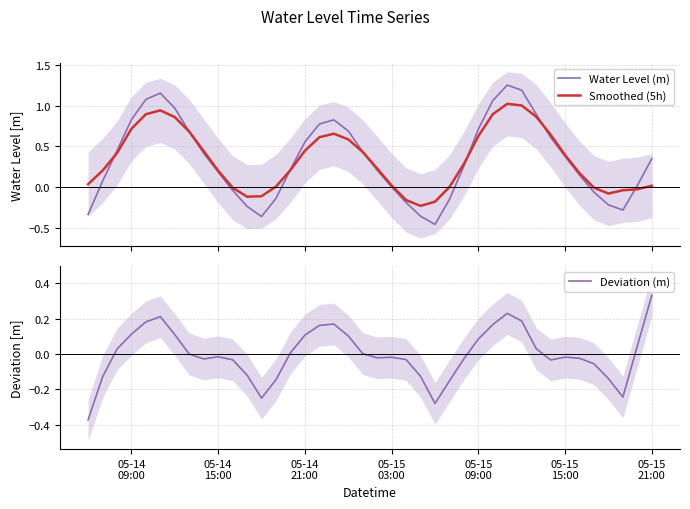

Which series has the largest range (max minus min)?

Water Level (m)